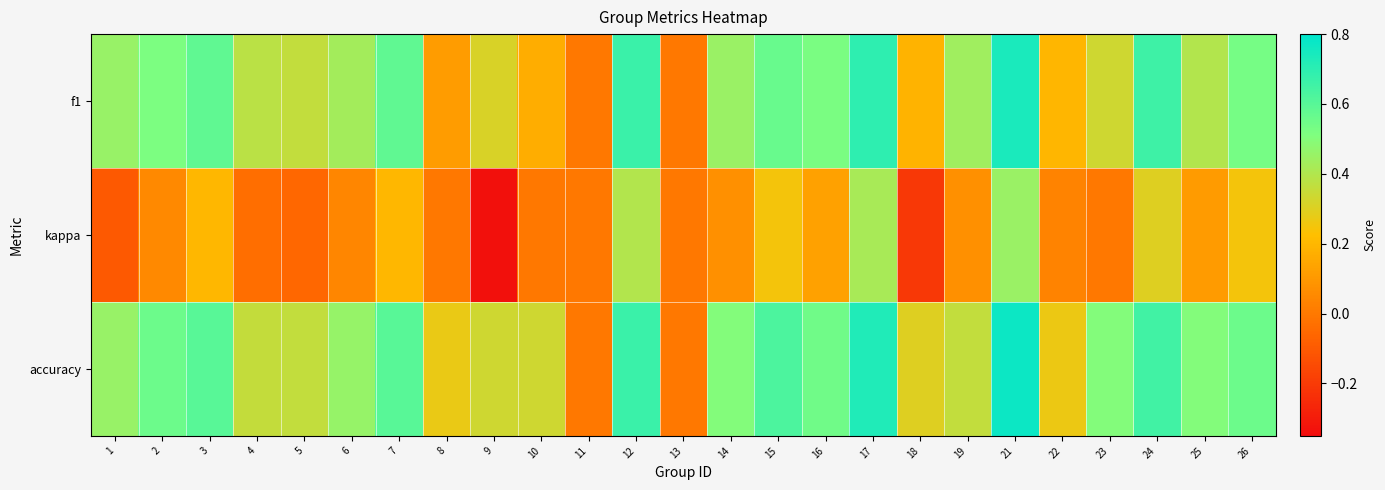

Reading right to left, extract all data points from this chart.

f1: 26=0.5	25=0.4	24=0.7	23=0.3	22=0.2	21=0.7	19=0.4	18=0.2	17=0.7	16=0.5	15=0.6	14=0.5	13=0.0	12=0.7	11=0.0	10=0.2	9=0.3	8=0.1	7=0.6	6=0.4	5=0.4	4=0.4	3=0.6	2=0.5	1=0.5
kappa: 26=0.3	25=0.1	24=0.3	23=0.0	22=0.0	21=0.5	19=0.1	18=-0.2	17=0.4	16=0.1	15=0.2	14=0.1	13=0.0	12=0.4	11=0.0	10=0.0	9=-0.3	8=0.0	7=0.2	6=0.0	5=-0.1	4=-0.0	3=0.2	2=0.1	1=-0.1
accuracy: 26=0.6	25=0.5	24=0.7	23=0.5	22=0.3	21=0.8	19=0.4	18=0.3	17=0.7	16=0.5	15=0.6	14=0.5	13=0.0	12=0.7	11=0.0	10=0.3	9=0.3	8=0.3	7=0.6	6=0.5	5=0.4	4=0.4	3=0.6	2=0.6	1=0.5